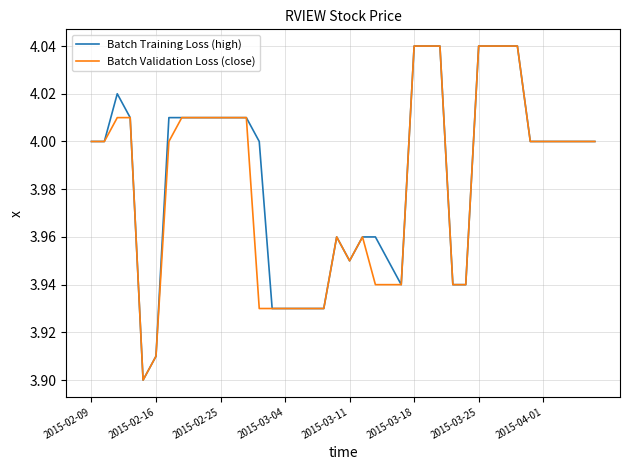

What are all the series names shown in the legend?

Batch Training Loss (high), Batch Validation Loss (close)